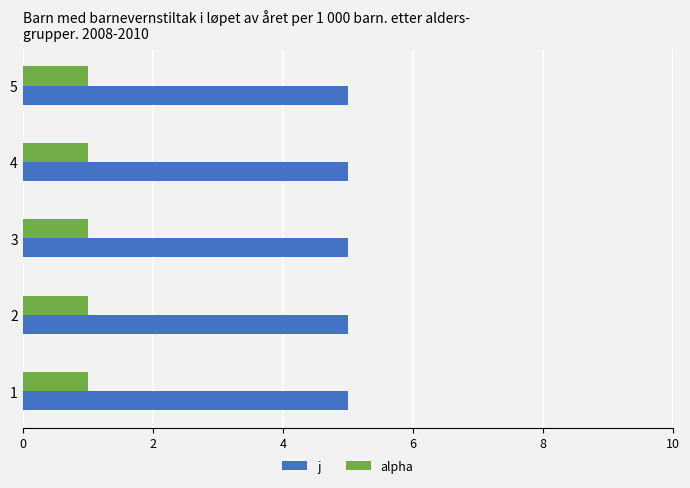

What is the greatest value displayed?

5